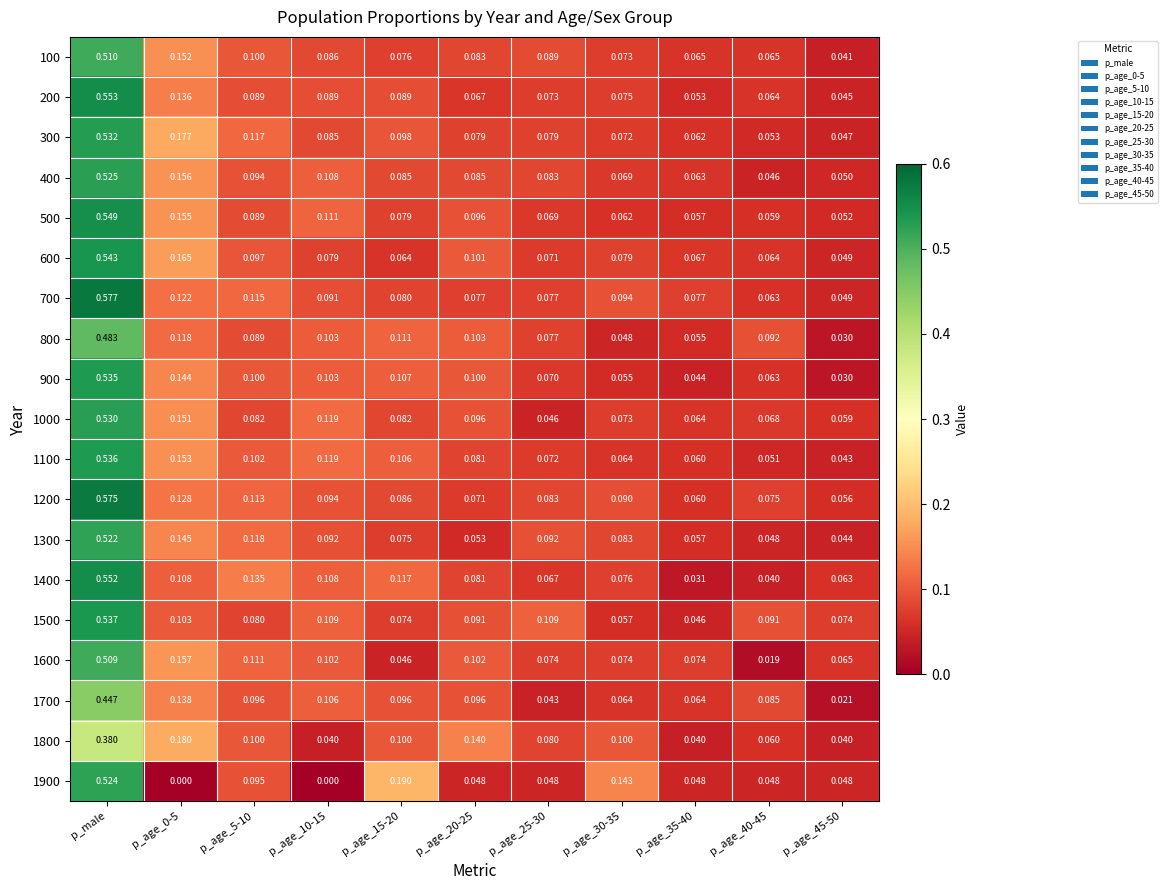

Which category has the highest value in the 1900 series?

p_male